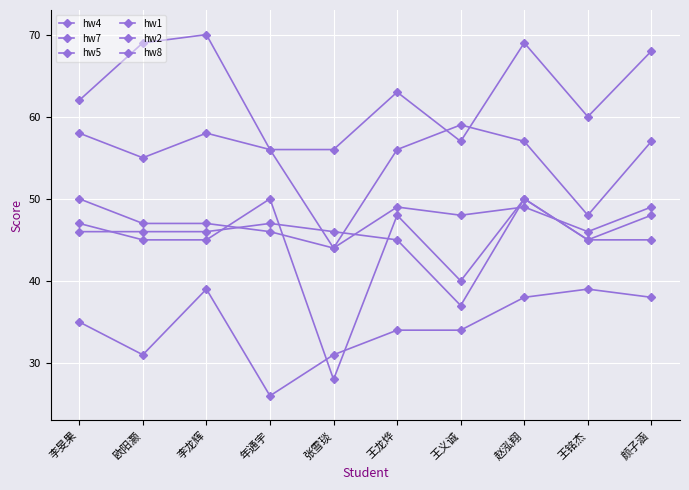

How many series are shown in this chart?

6